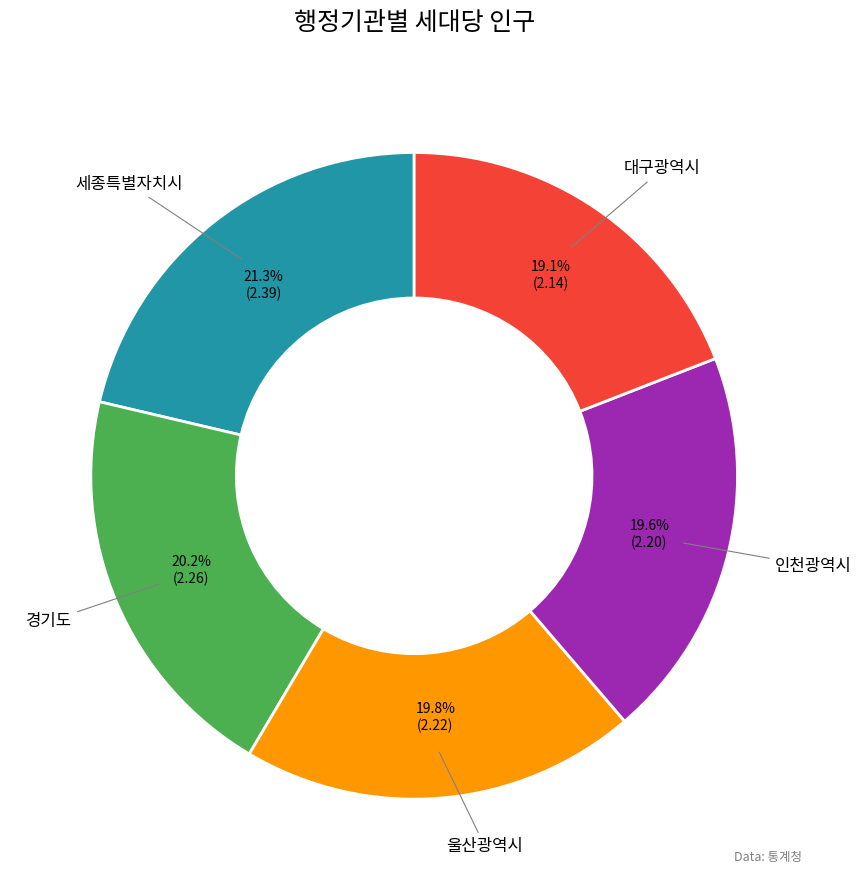

To the nearest percent, what is the average slice percentage?

20%